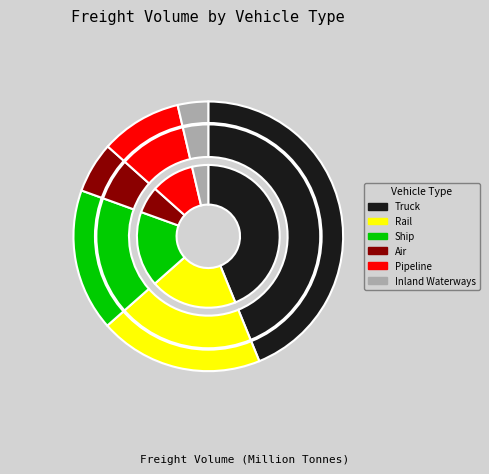

To the nearest percent, what portion does Ship represent?

17%